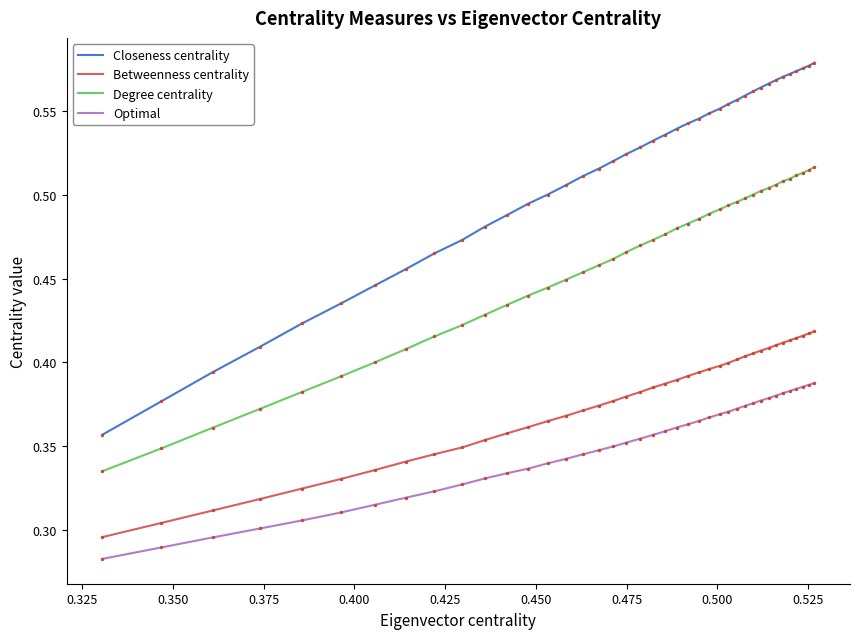

Which series has the largest total across all categories?

Closeness centrality